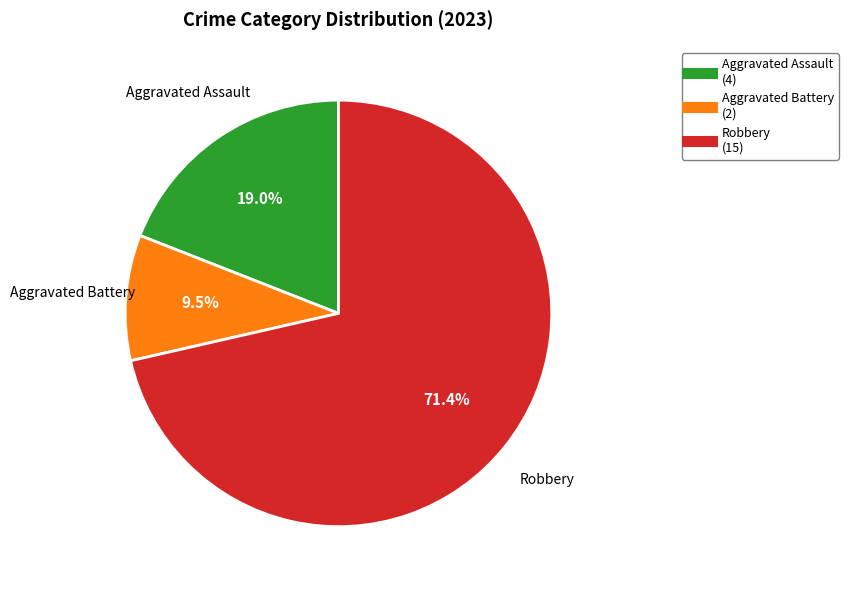

Is there a majority slice in this chart?

Yes